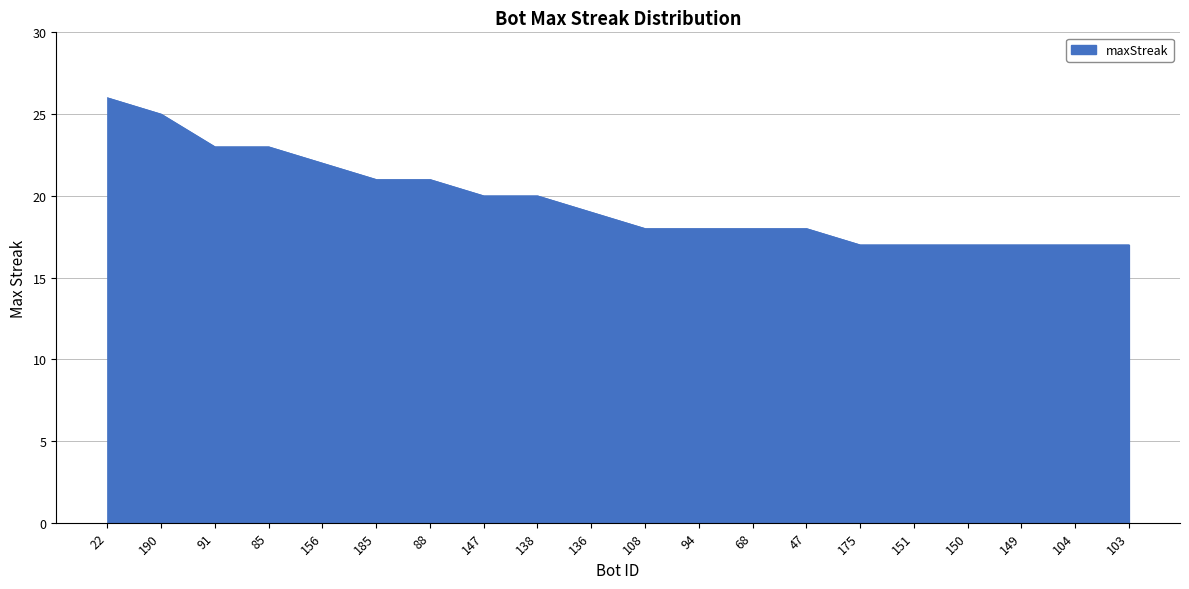

What is the difference between the maximum and minimum values?

9